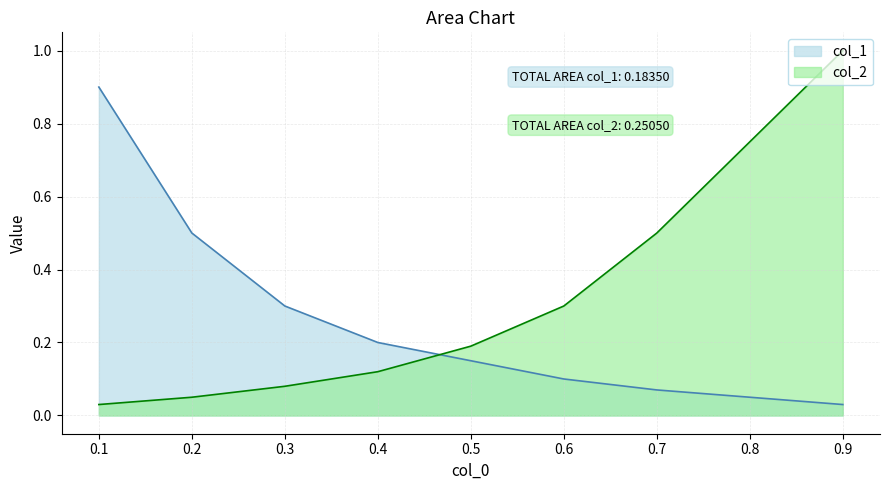

What is the difference between the col_2 values at 0.1 and 0.5?

0.2